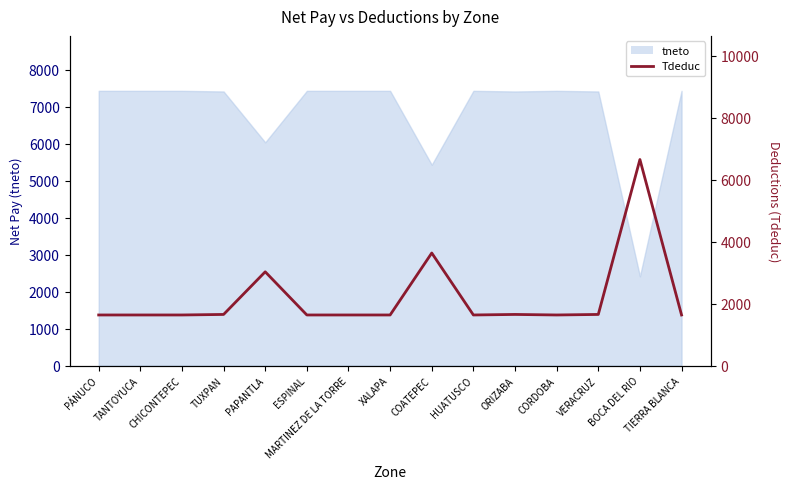

What is the label of the 11th point from the right?

PAPANTLA